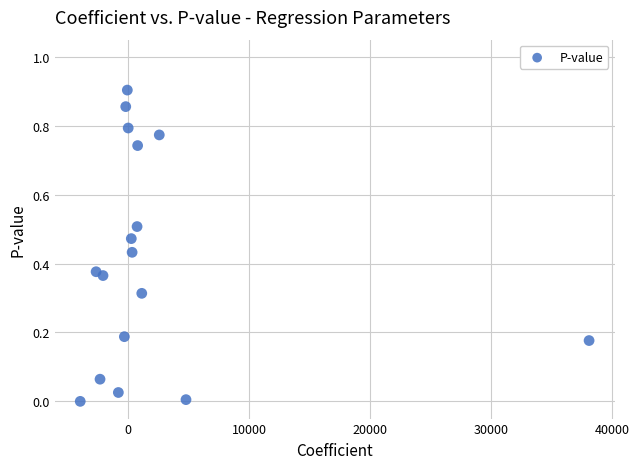

What is the range of X values (max minus min)?

42035.7